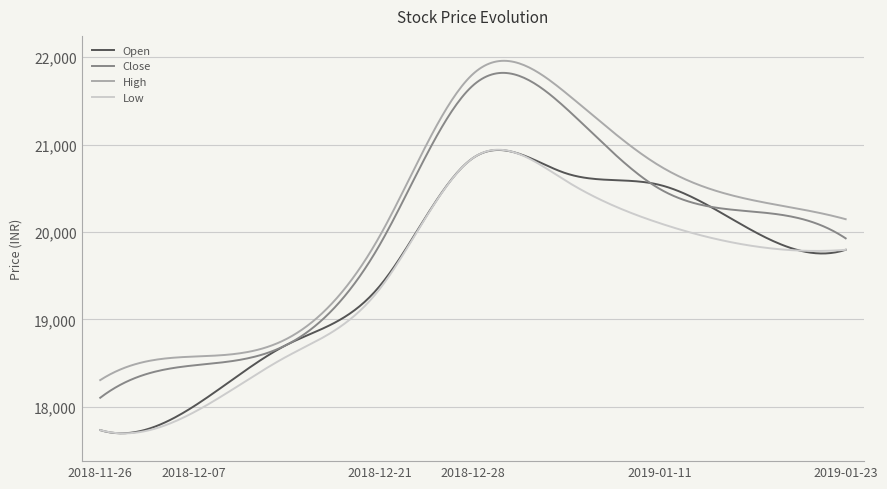

Which series has the largest range (max minus min)?

Close